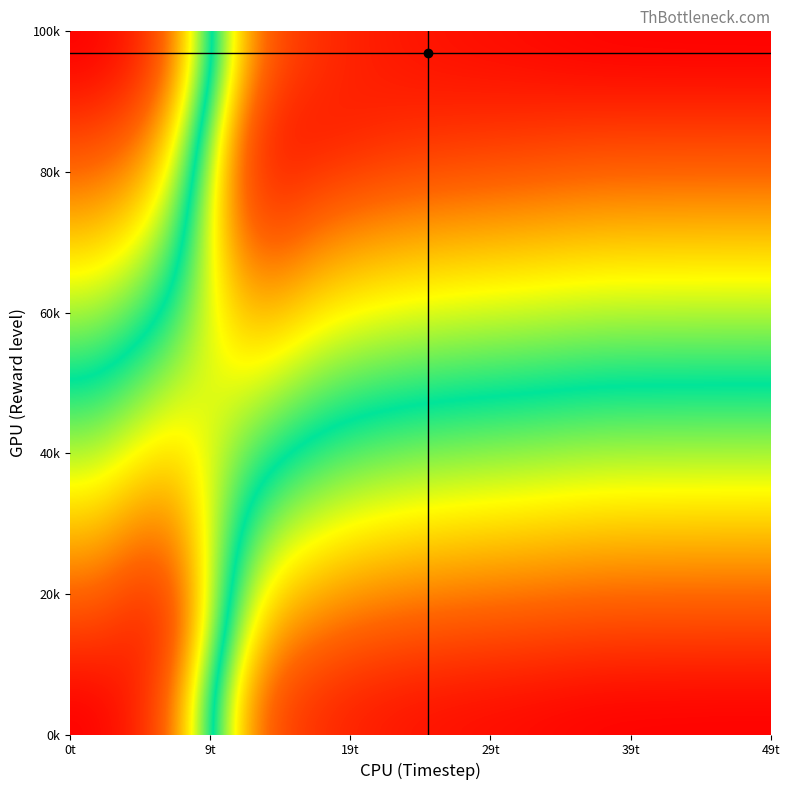

How many data points does each series have?

10